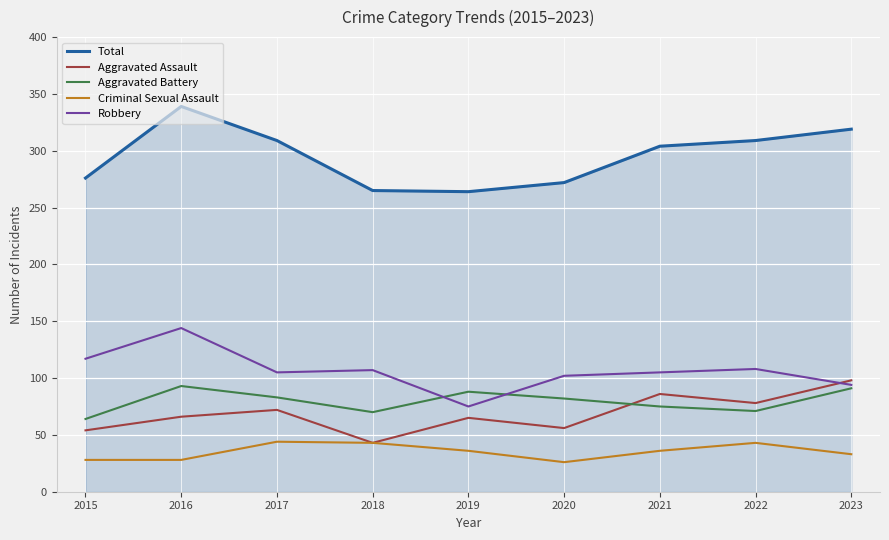

How many lines are shown in the chart?

5